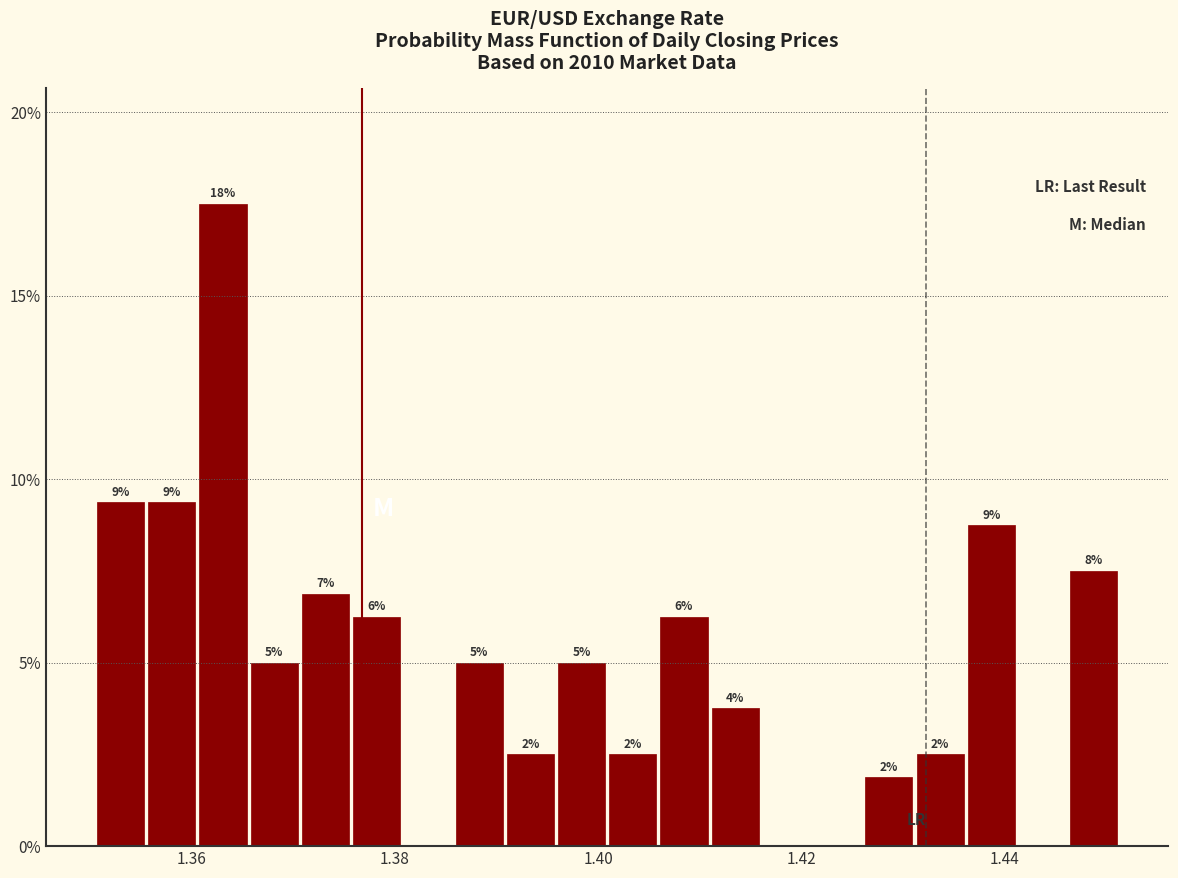

Around what value on the x-axis is the tallest bar? Give the approximate position of its centre, as read against the axis.

1.364